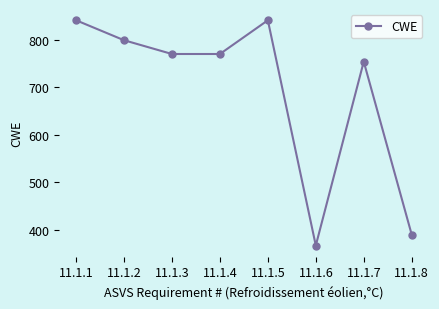

What is the sum of the values at 11.1.8 and 11.1.7?

1144